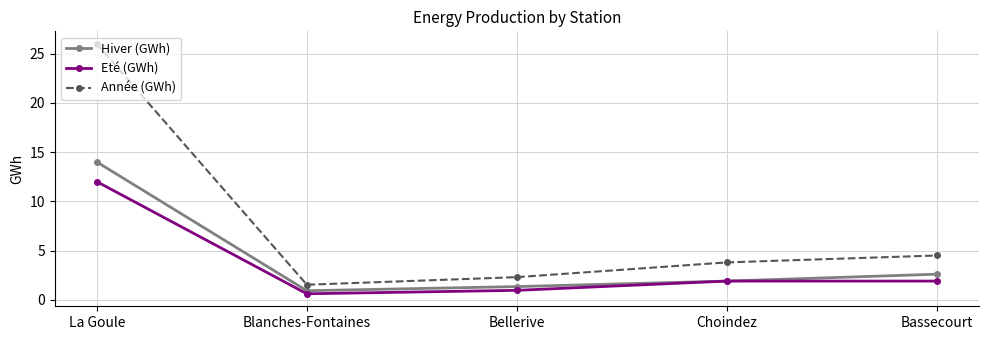

Is this an area chart (filled region under the line)?

No